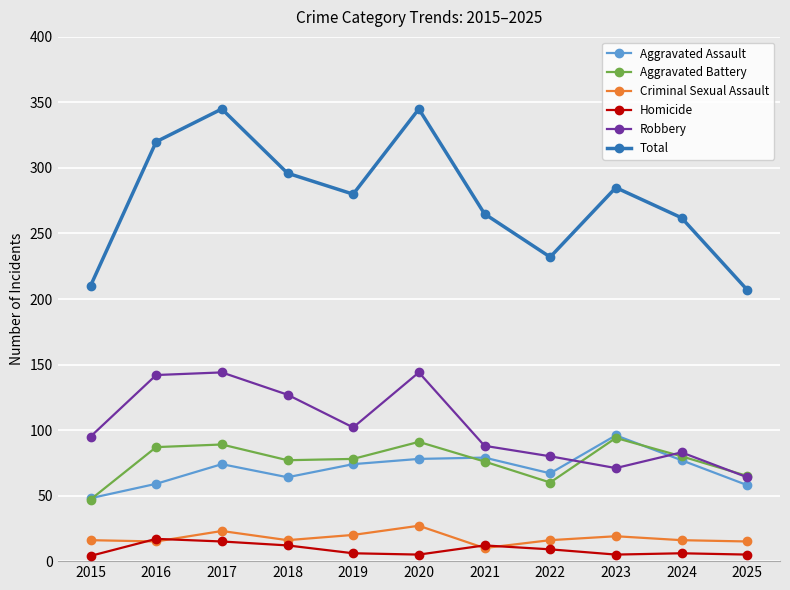

What are all the series names shown in the legend?

Aggravated Assault, Aggravated Battery, Criminal Sexual Assault, Homicide, Robbery, Total